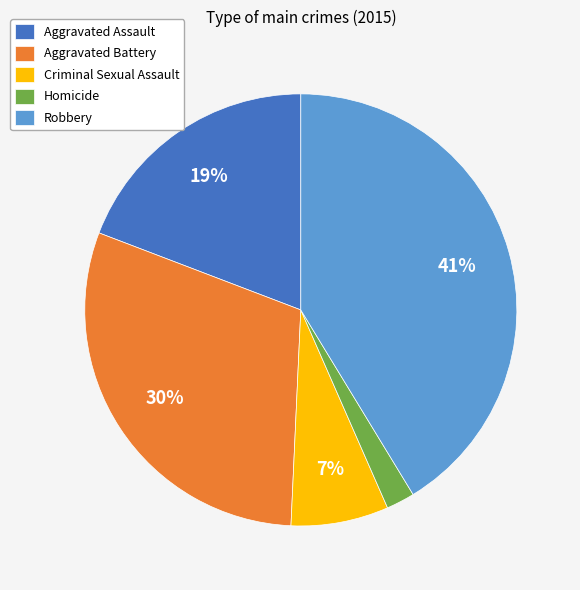

To the nearest percent, what is the difference between the Criminal Sexual Assault and Aggravated Assault slice percentages?

12%